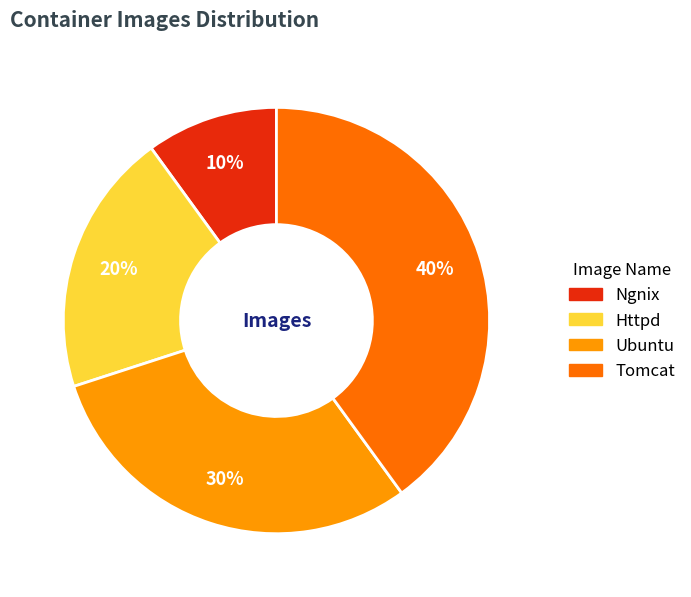

Is the sum of Ubuntu and Ngnix greater than half?

No